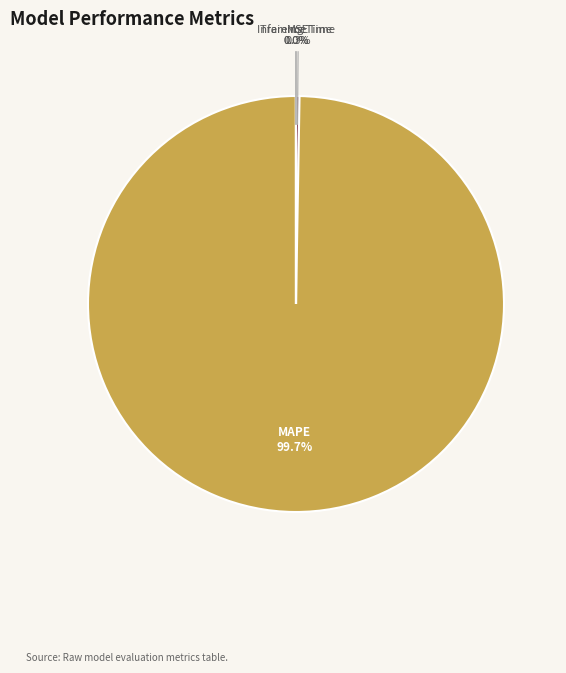

What is the majority slice?

MAPE